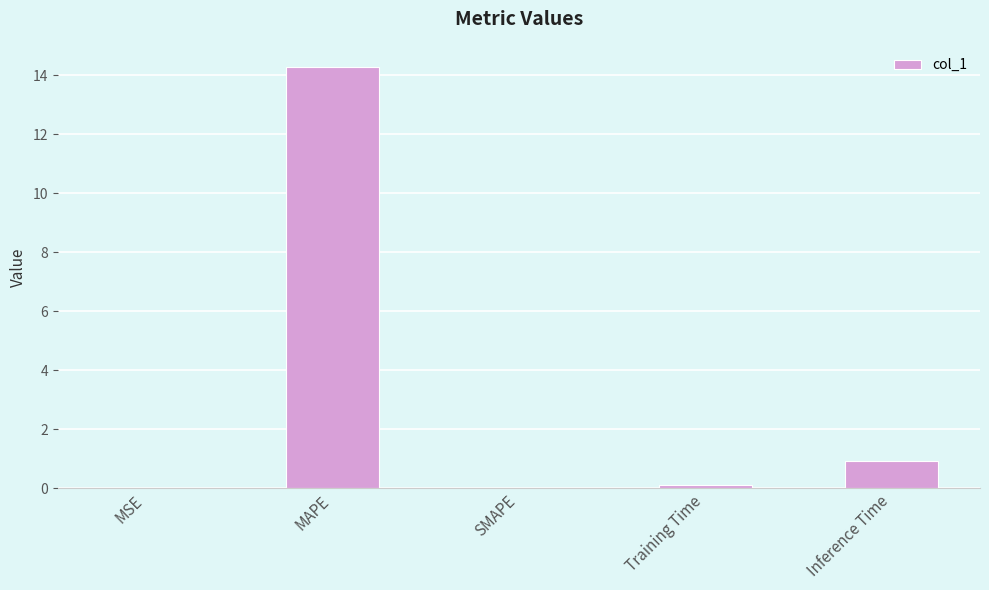

What is the greatest value displayed?

14.3